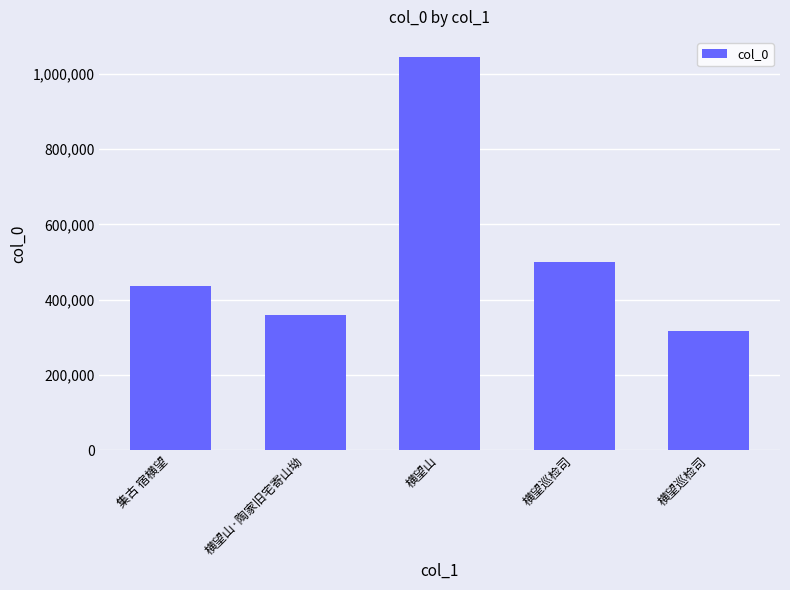

The chart shows a value of 1046359 at 横望山. True or false?

True